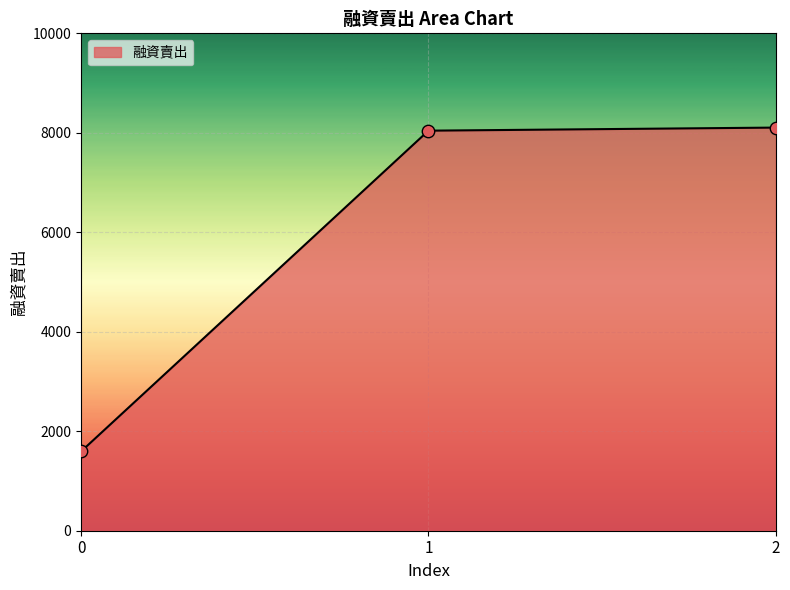

What is the ratio of the value at 0 to the value at 1?

0.2